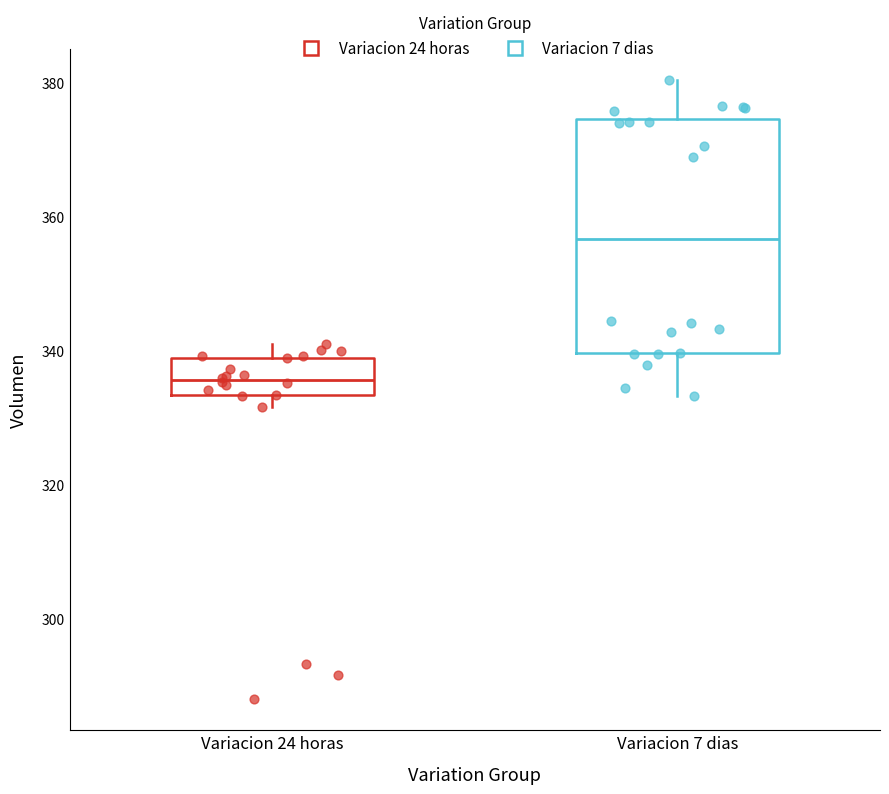

Where is the lower edge of the box for Variacion 24 horas on the y-axis? The values are not printed on the chart, so give them approximately, as read against the axis.

334